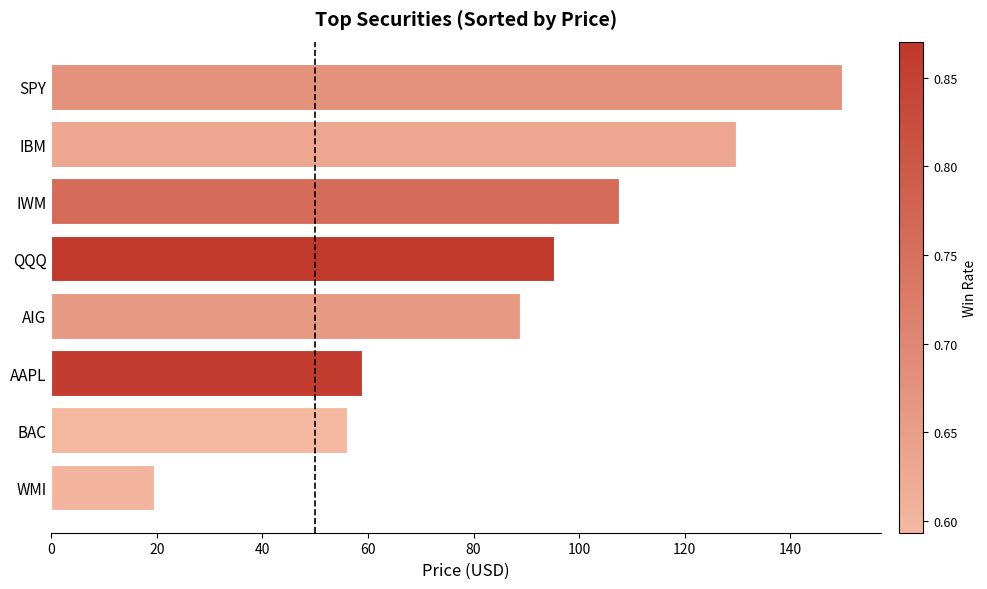

What is the sum of all values?

705.4